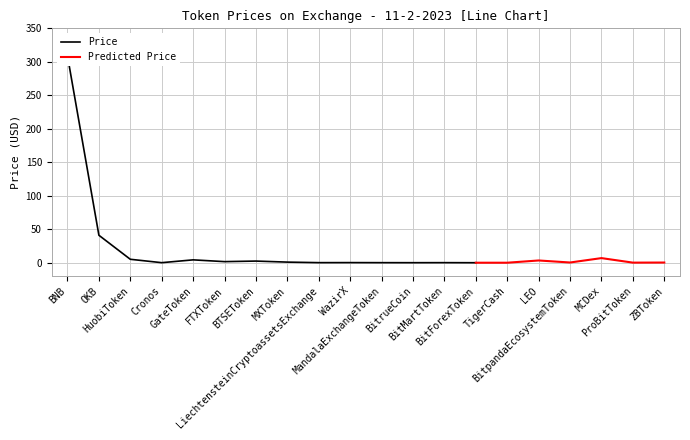

Between GateToken and MandalaExchangeToken, which series saw the biggest shift?

Price